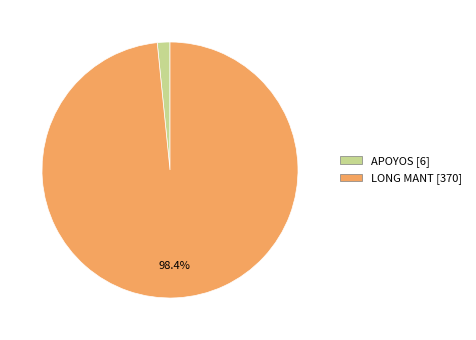

Is there any slice that represents more than half of the pie?

Yes